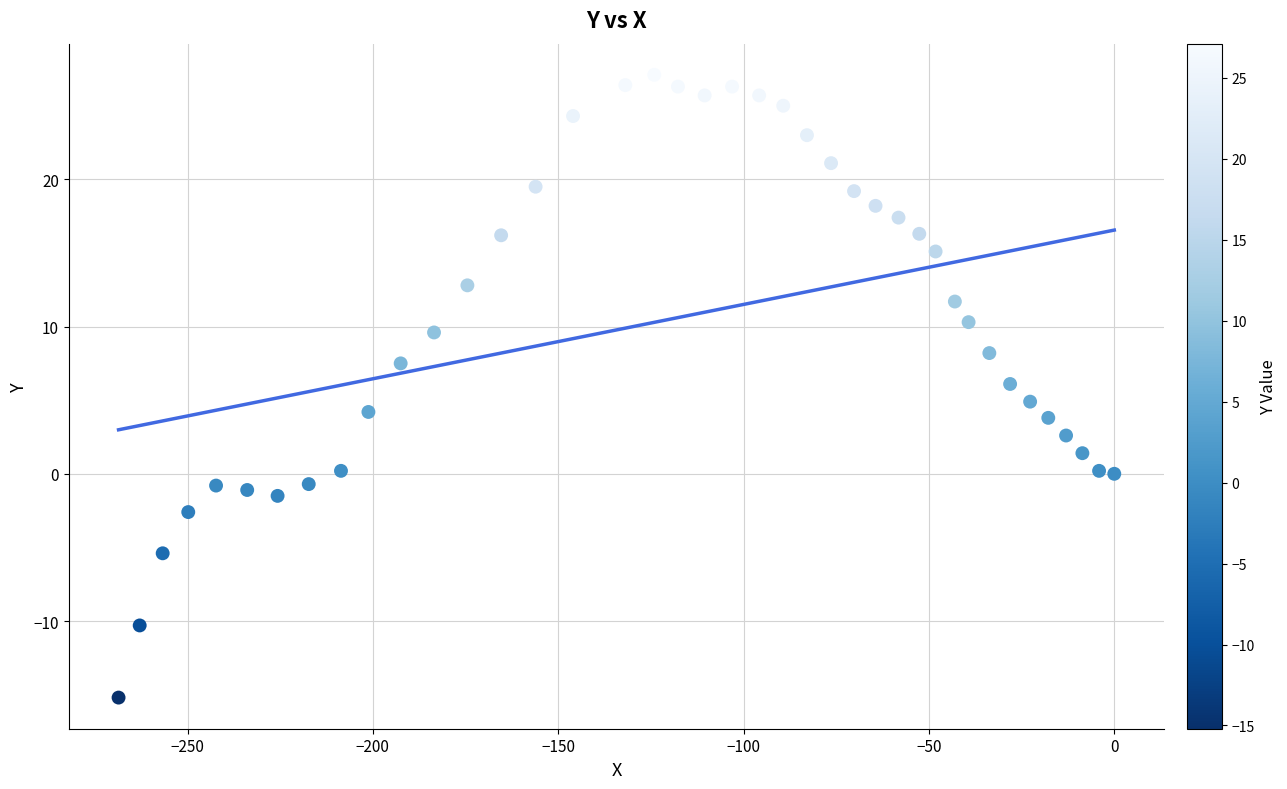

What is the range of X values (max minus min)?

268.6